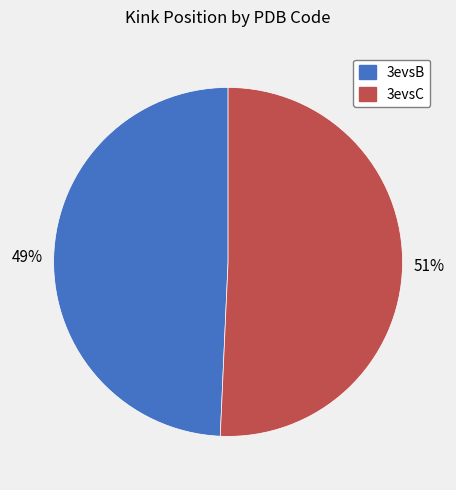

Combined, do 3evsB and 3evsC account for over 50%?

Yes